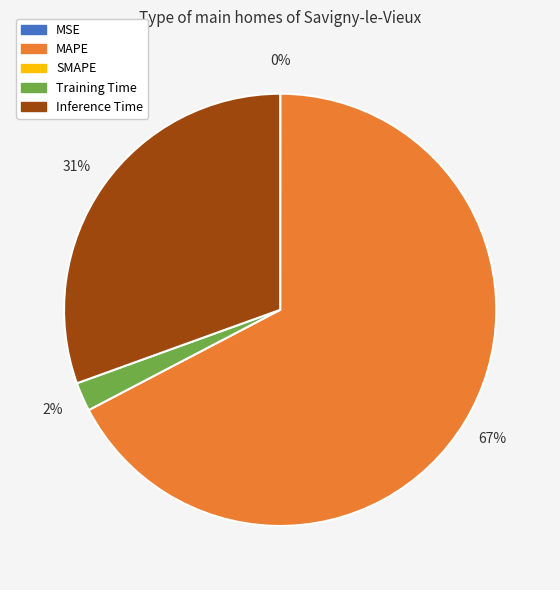

To the nearest percent, what is the average slice percentage?

25%